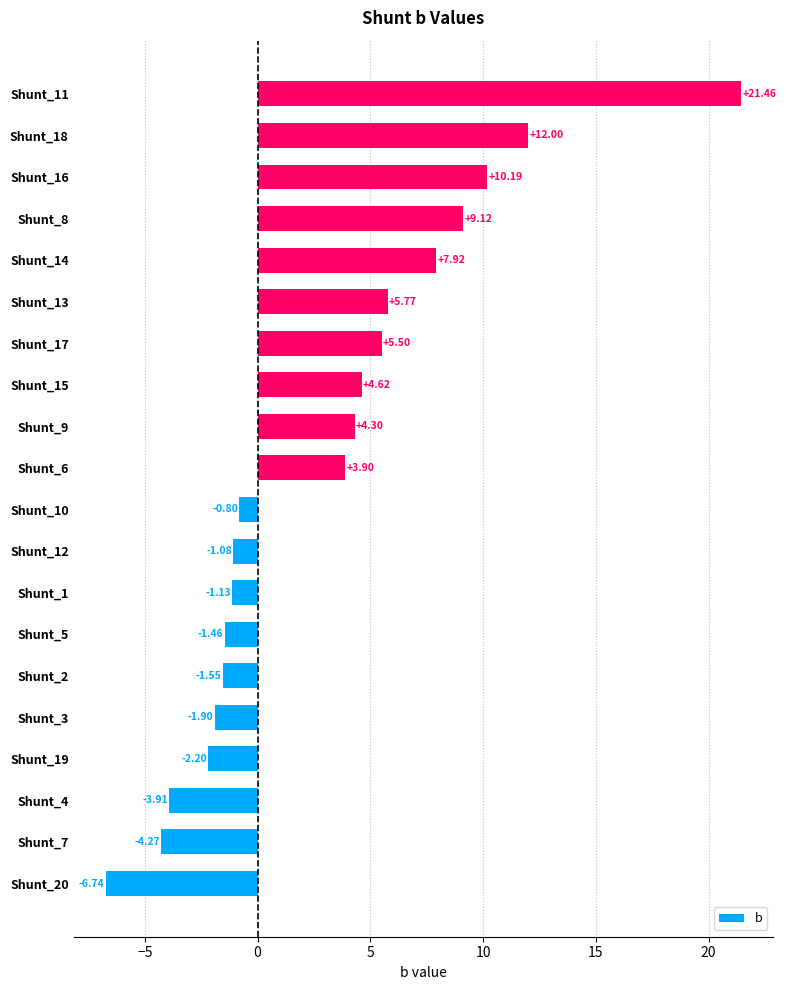

At which label is the value closest to 7?

Shunt_14